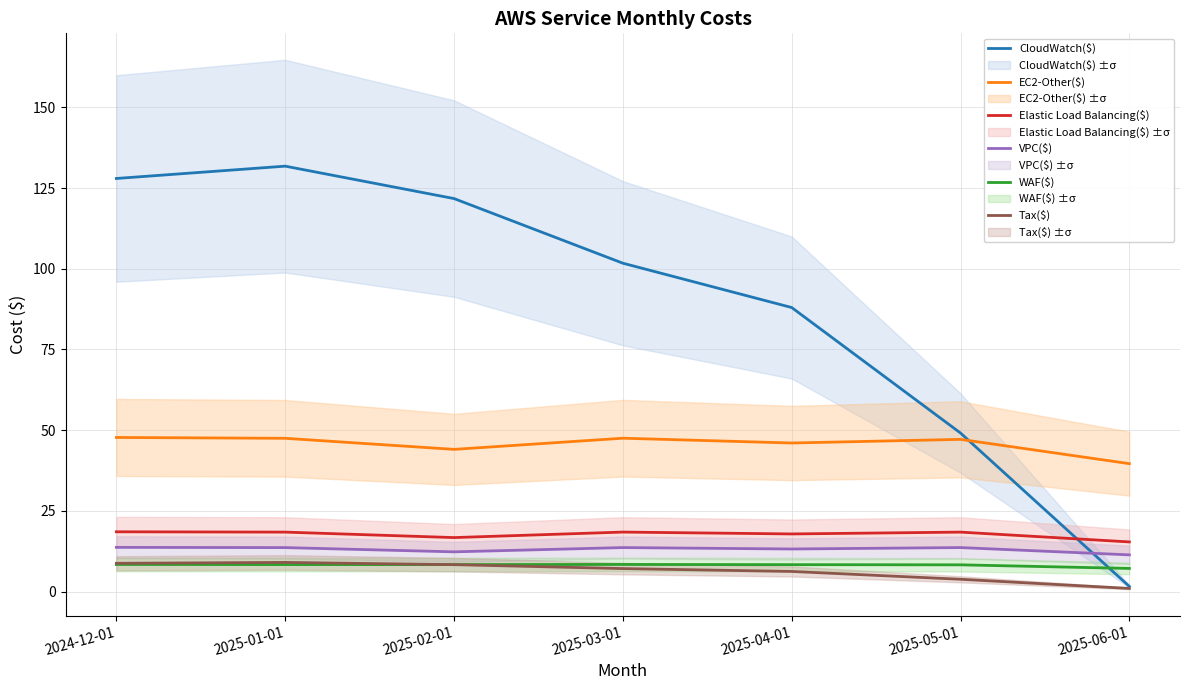

Reading left to right, what are all the values shown in this chart?

CloudWatch($): 2024-12-01=128.0	2025-01-01=131.8	2025-02-01=121.7	2025-03-01=101.7	2025-04-01=88.0	2025-05-01=49.1	2025-06-01=1.6
EC2-Other($): 2024-12-01=47.7	2025-01-01=47.5	2025-02-01=44.0	2025-03-01=47.5	2025-04-01=46.0	2025-05-01=47.1	2025-06-01=39.6
Elastic Load Balancing($): 2024-12-01=18.5	2025-01-01=18.4	2025-02-01=16.7	2025-03-01=18.4	2025-04-01=17.8	2025-05-01=18.4	2025-06-01=15.4
VPC($): 2024-12-01=13.7	2025-01-01=13.6	2025-02-01=12.3	2025-03-01=13.6	2025-04-01=13.2	2025-05-01=13.6	2025-06-01=11.4
WAF($): 2024-12-01=8.4	2025-01-01=8.4	2025-02-01=8.4	2025-03-01=8.4	2025-04-01=8.3	2025-05-01=8.3	2025-06-01=7.2
Tax($): 2024-12-01=8.8	2025-01-01=9.0	2025-02-01=8.3	2025-03-01=7.1	2025-04-01=6.2	2025-05-01=3.8	2025-06-01=1.0